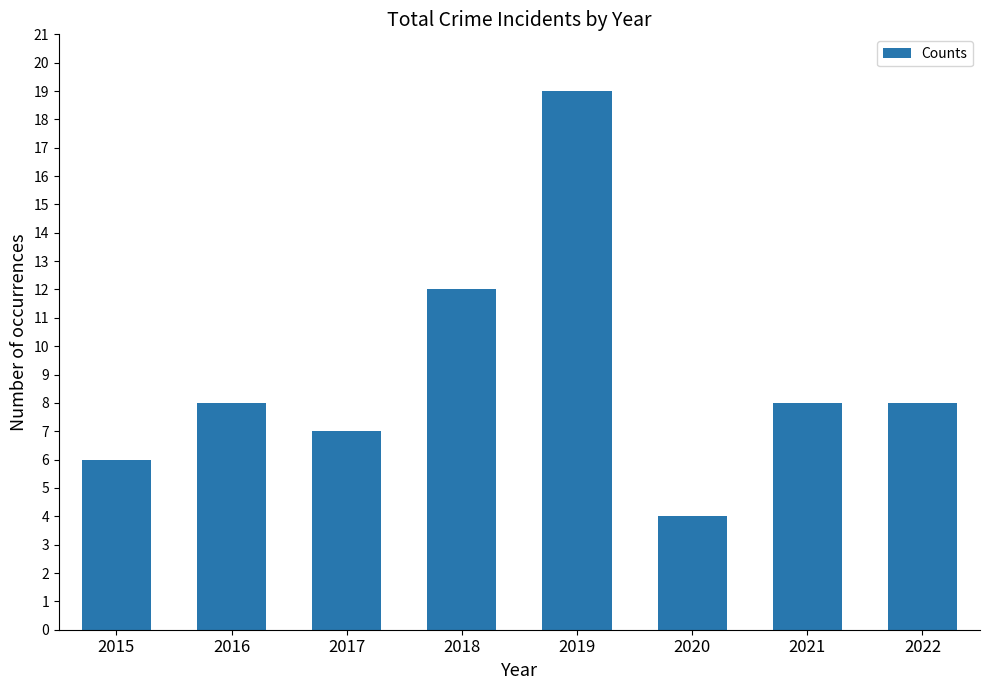

What is the average value?

9